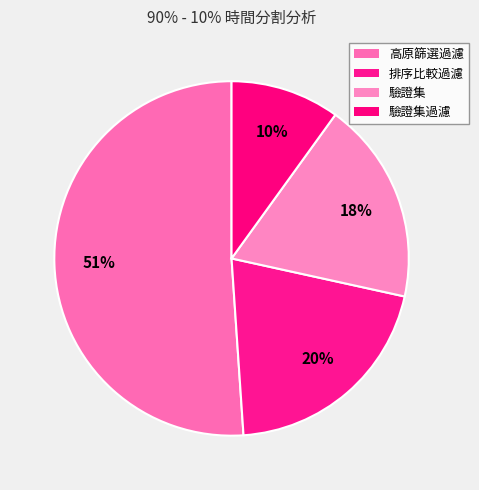

Rank the categories by value from highest to lowest.

高原篩選過濾, 排序比較過濾, 驗證集, 驗證集過濾